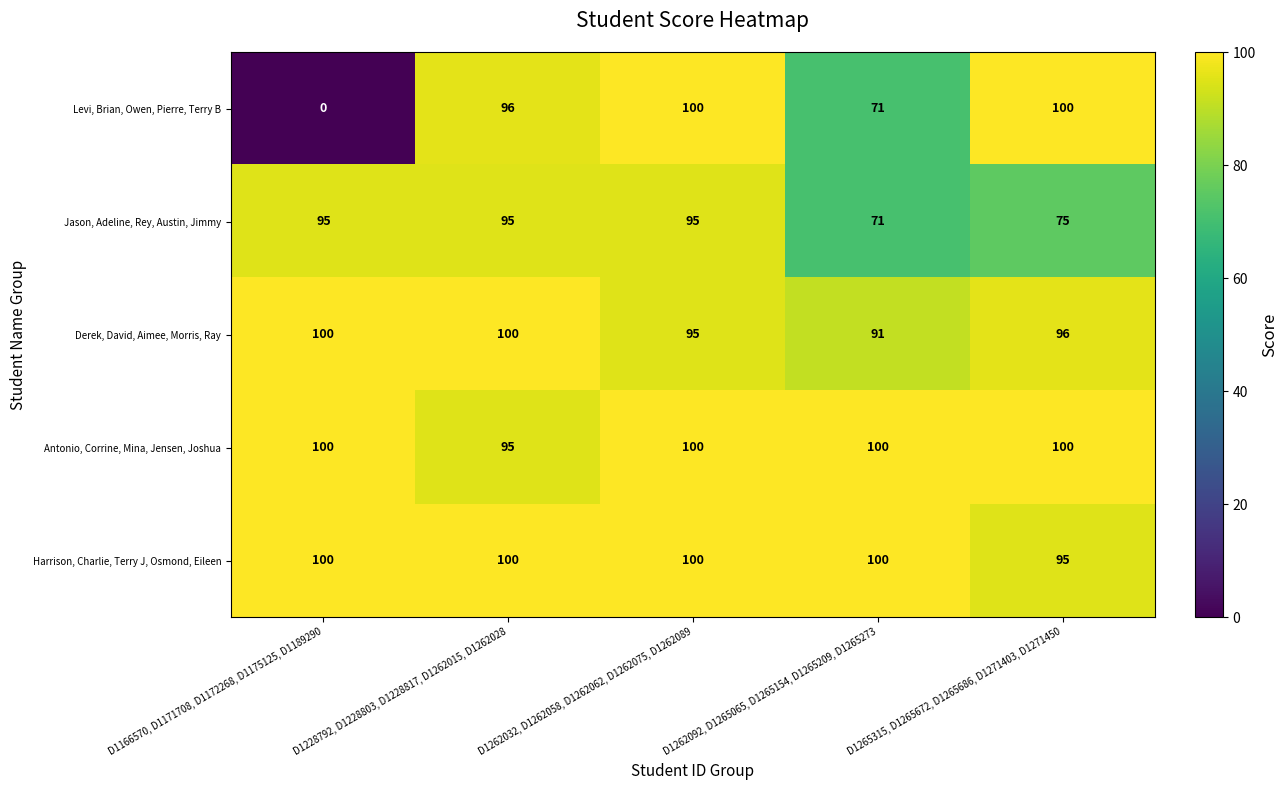

What is the lowest value of the Harrison, Charlie, Terry J, Osmond, Eileen series?

95